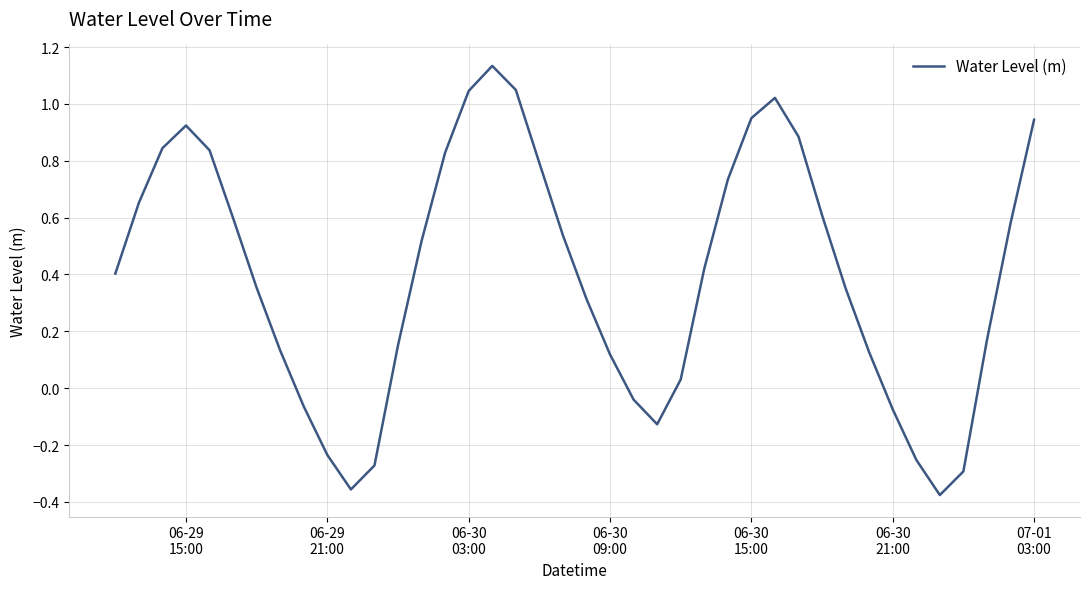

How many lines are shown in the chart?

1